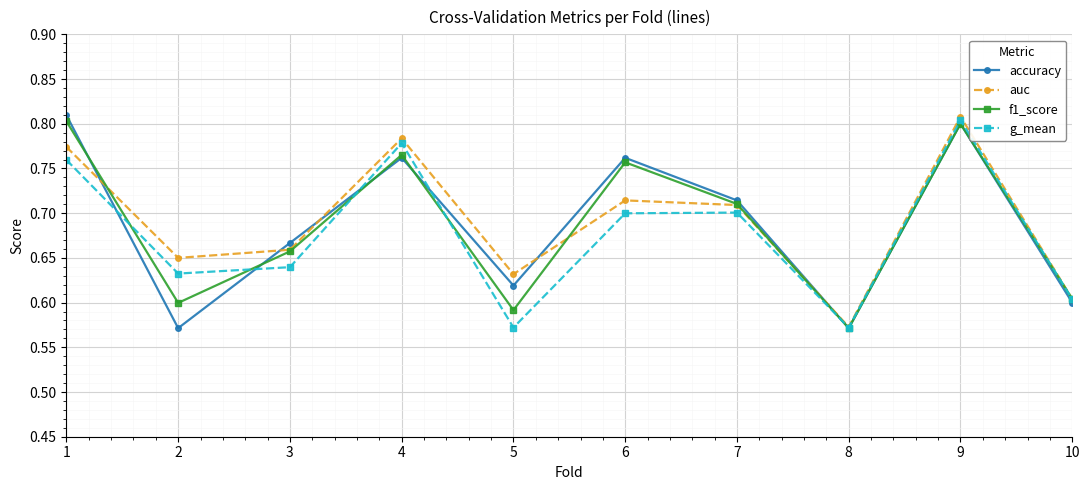

Which category has the lowest value in the auc series?

8